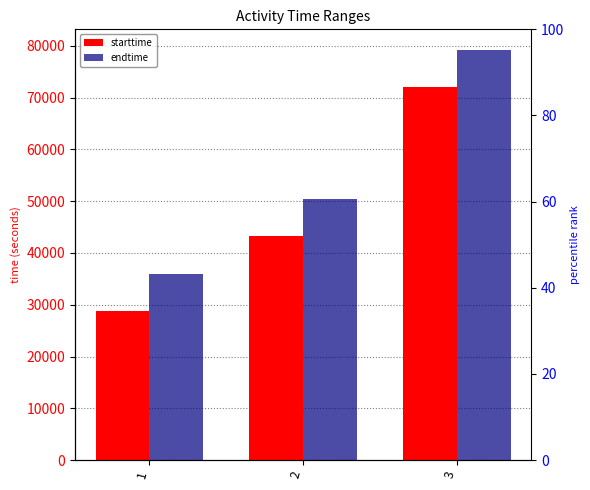

Does the chart contain stacked bars?

No